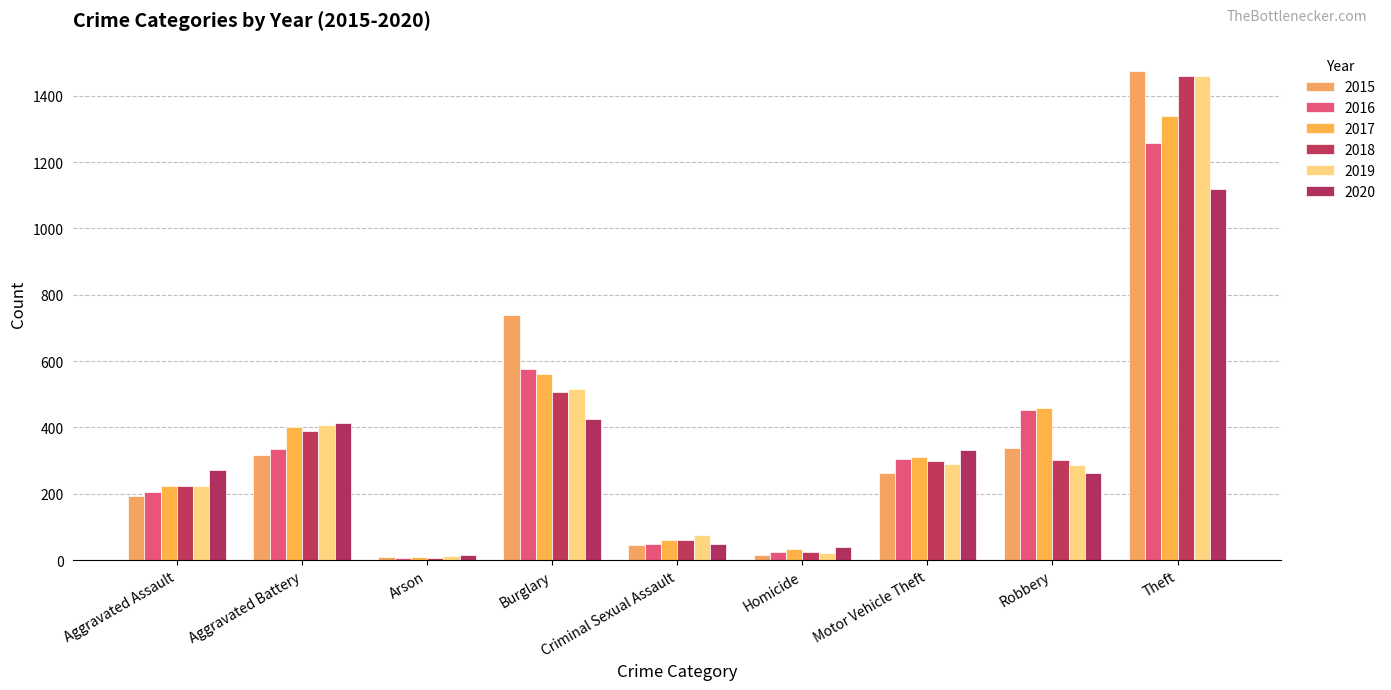

Which series has the largest total across all categories?

2017